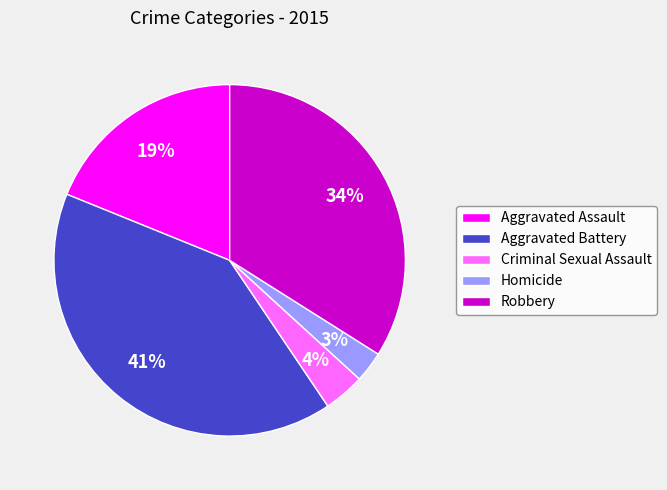

How many slices are in this pie chart?

5